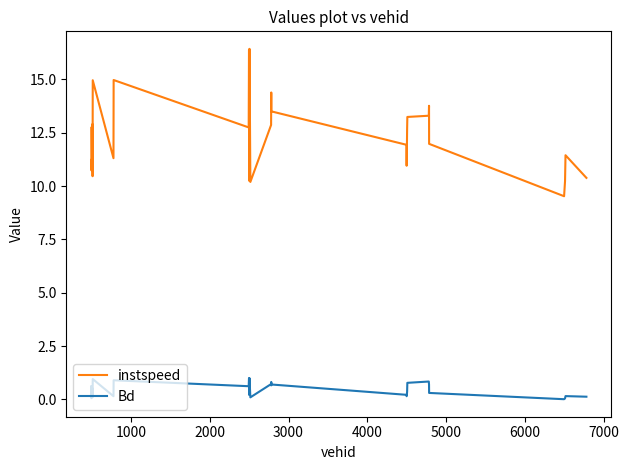

Which series has the largest total across all categories?

instspeed